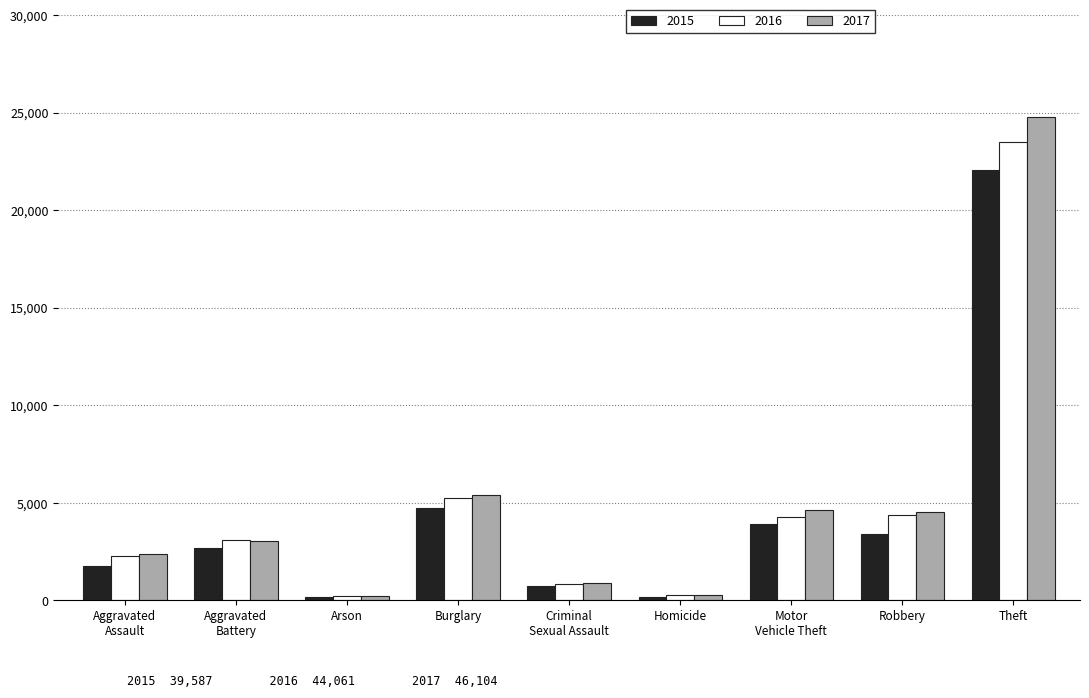

What is the maximum value for 2015?

22050